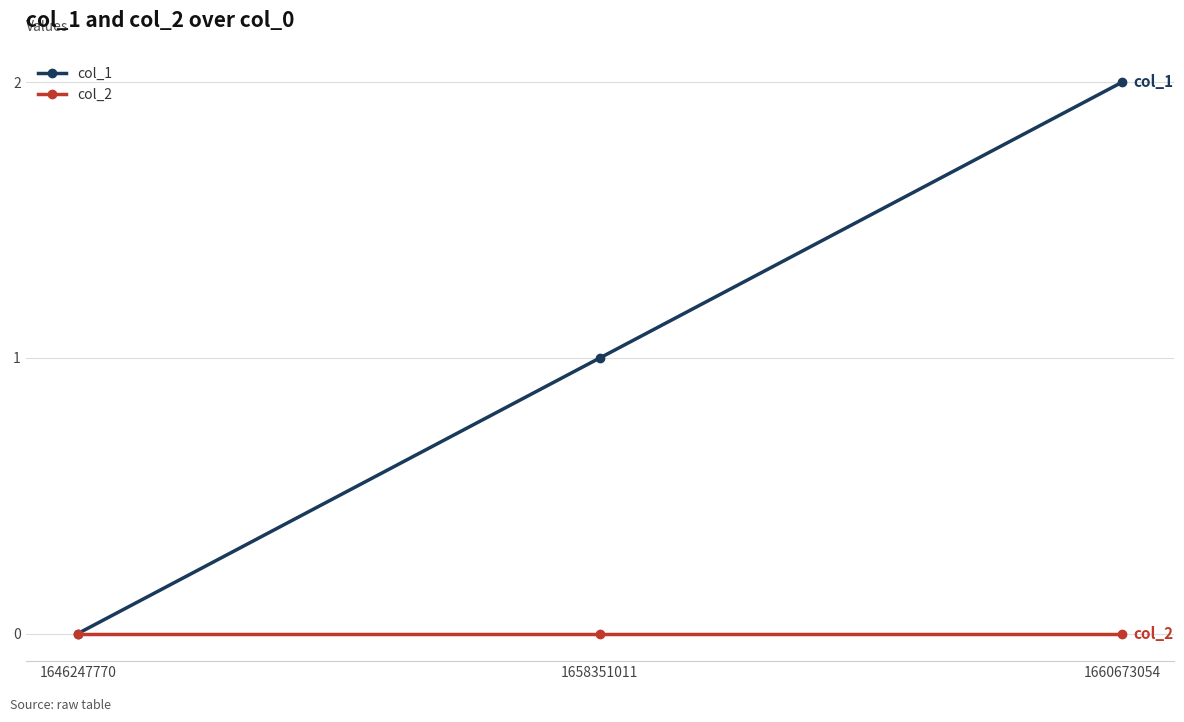

What are all the series names shown in the legend?

col_1, col_2